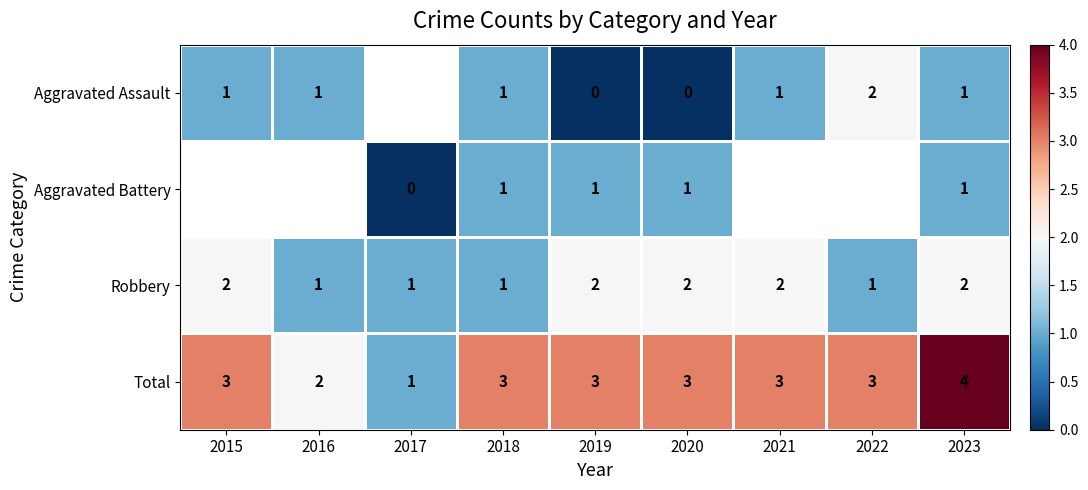

Is the value of Total at 2021 greater than the value of Aggravated Assault at 2020?

Yes